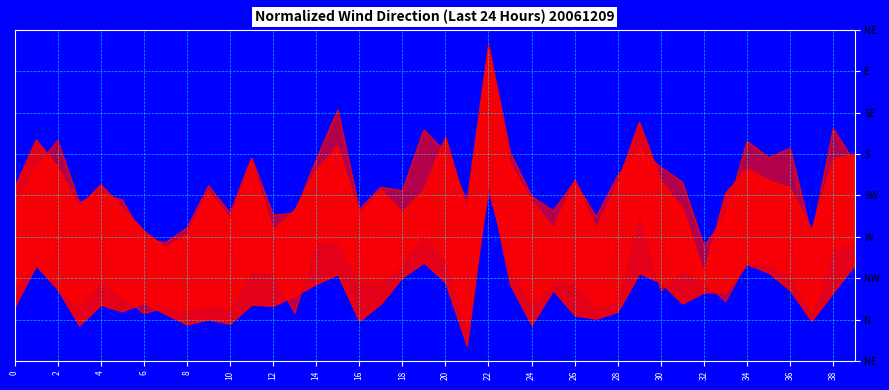

The value of col_0 at 37 is 6.8. True or false?

True